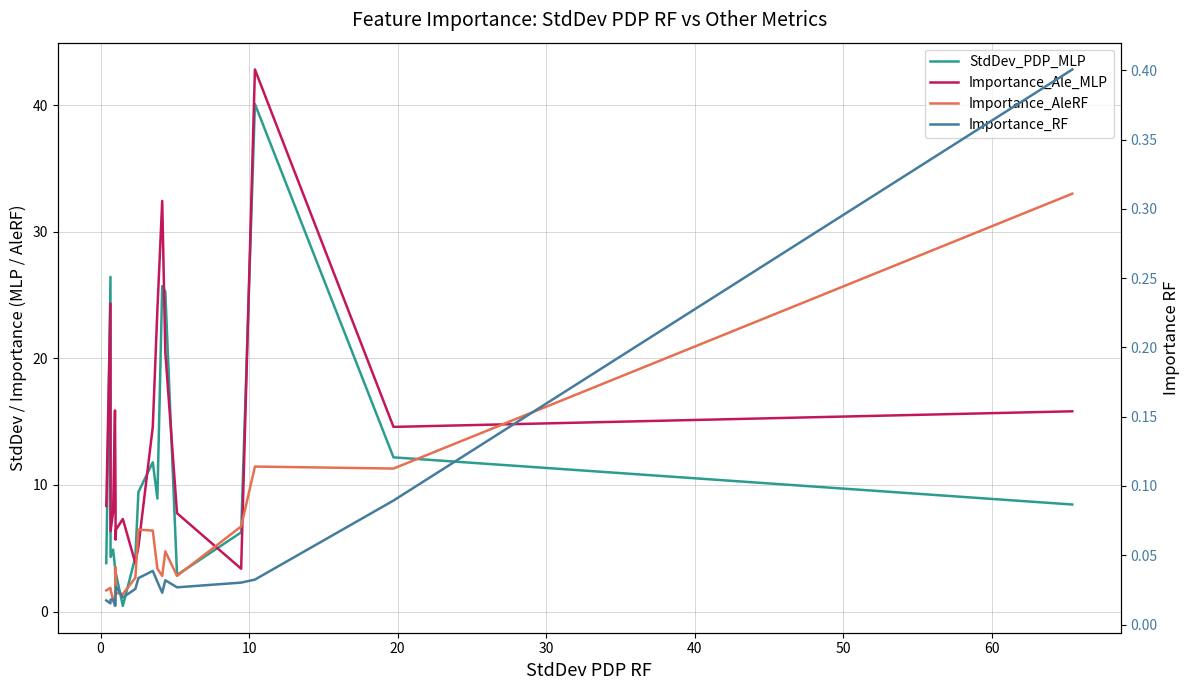

How many interior local valleys does the StdDev_PDP_MLP series have?

5